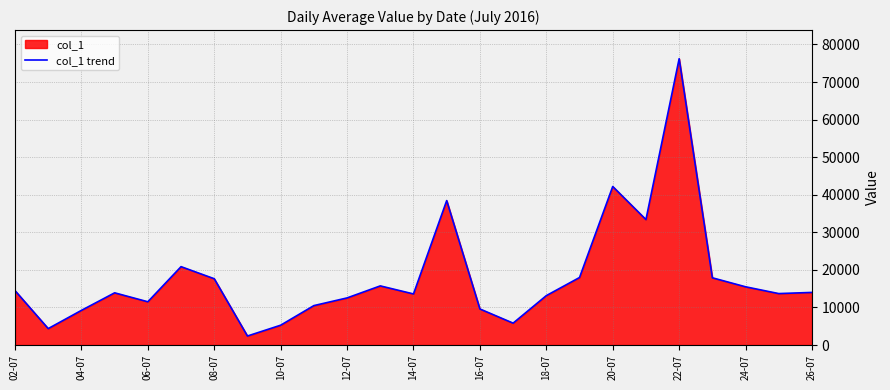

What value does the data have at 16-07?

9597.0